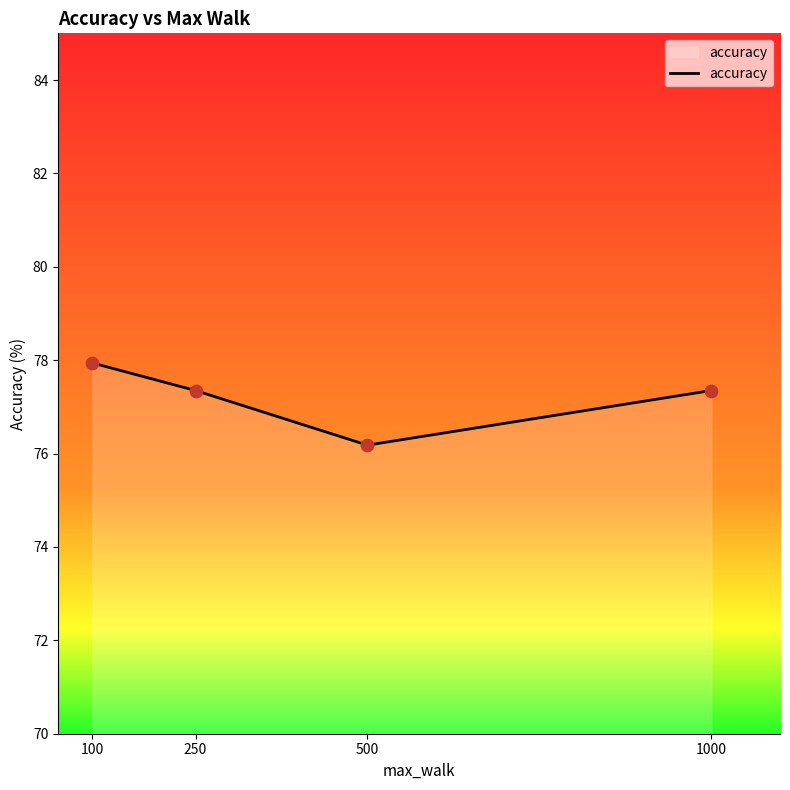

Between 500 and 250, which is larger?

250